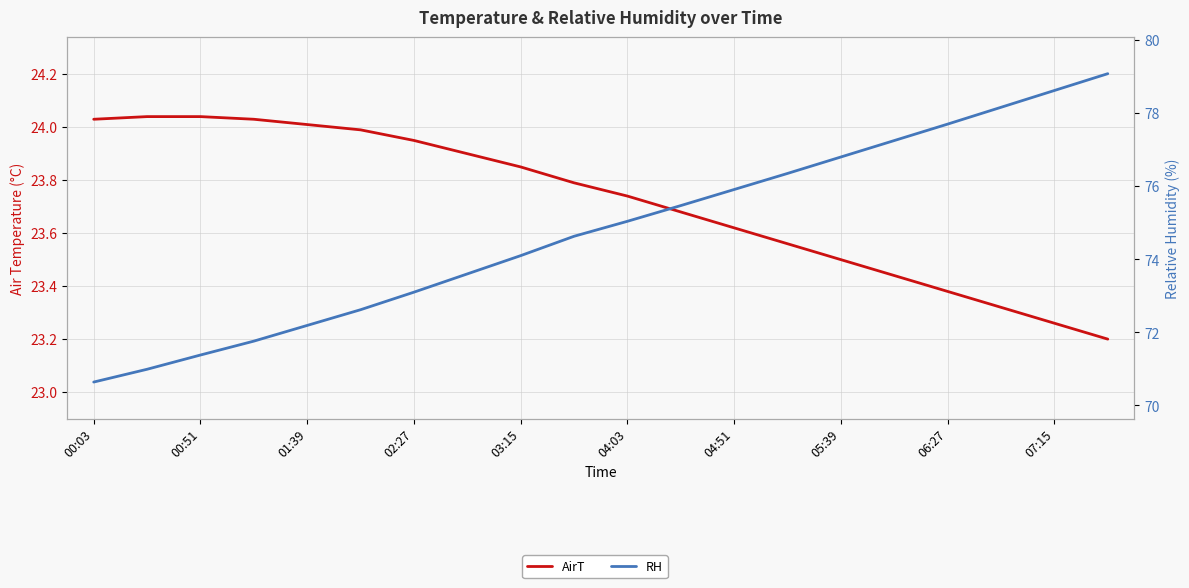

What is the average value of the AirT series?

23.7